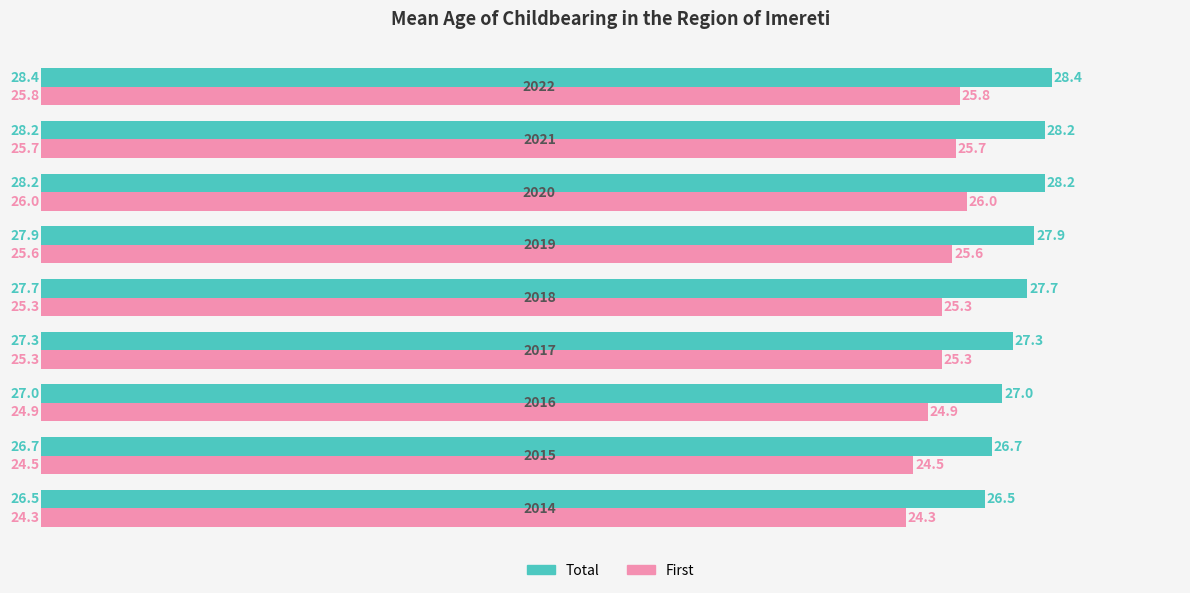

At which label is Total closest to 27?

2016